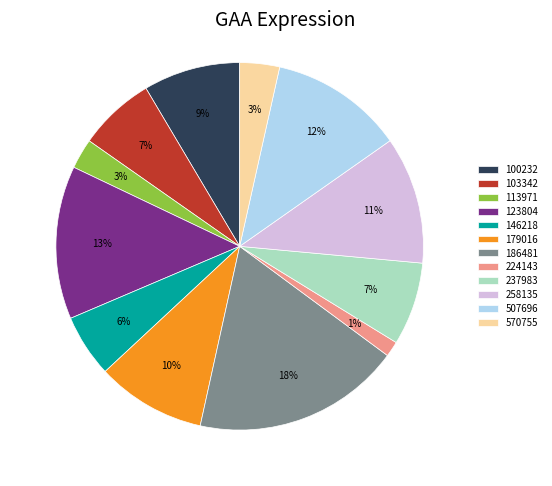

To the nearest percent, what is the difference between the 224143 and 123804 slice percentages?

12%